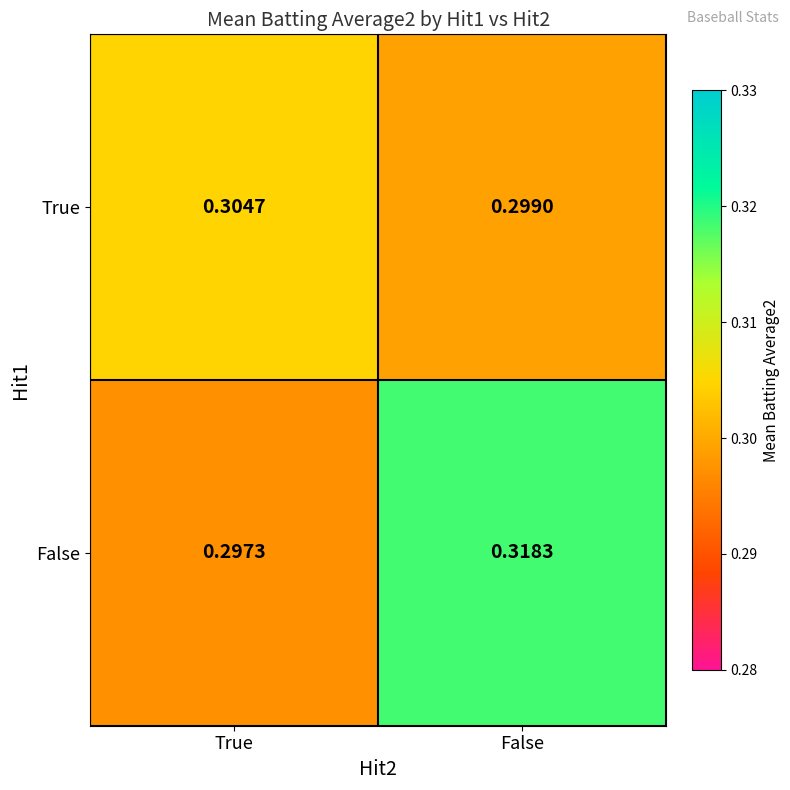

At which label does True reach its peak?

True